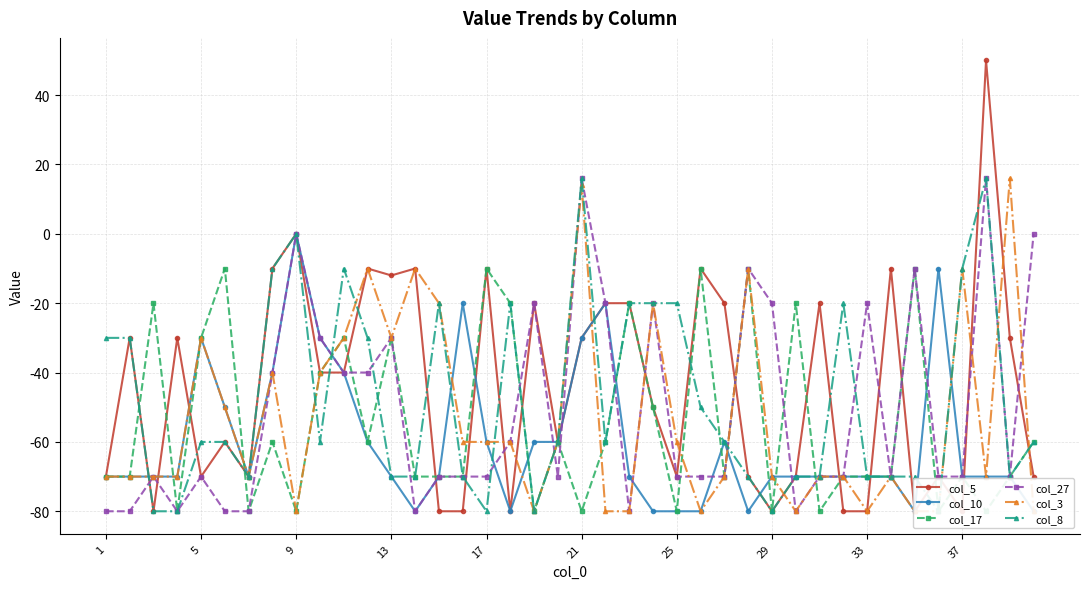

True or false: col_27 has a value of -7 at 33.

False